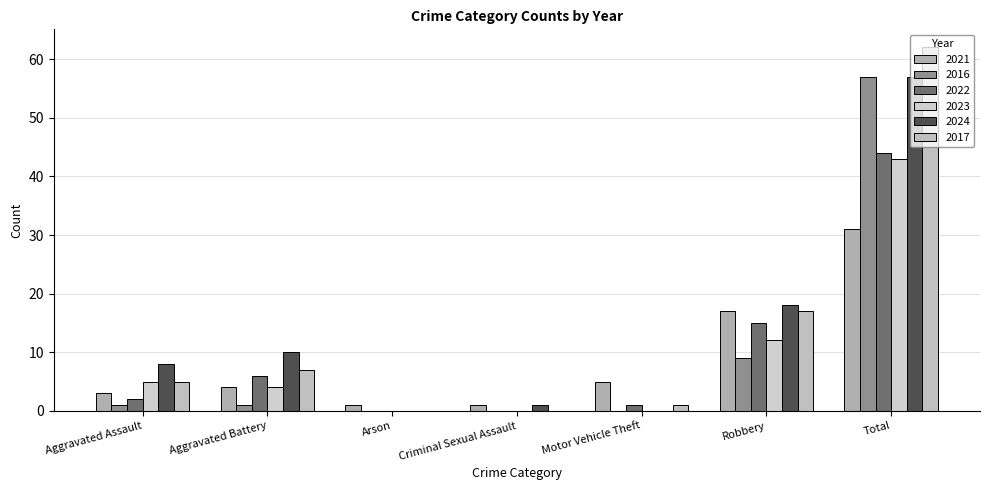

At which label does 2016 first exceed 1?

Robbery